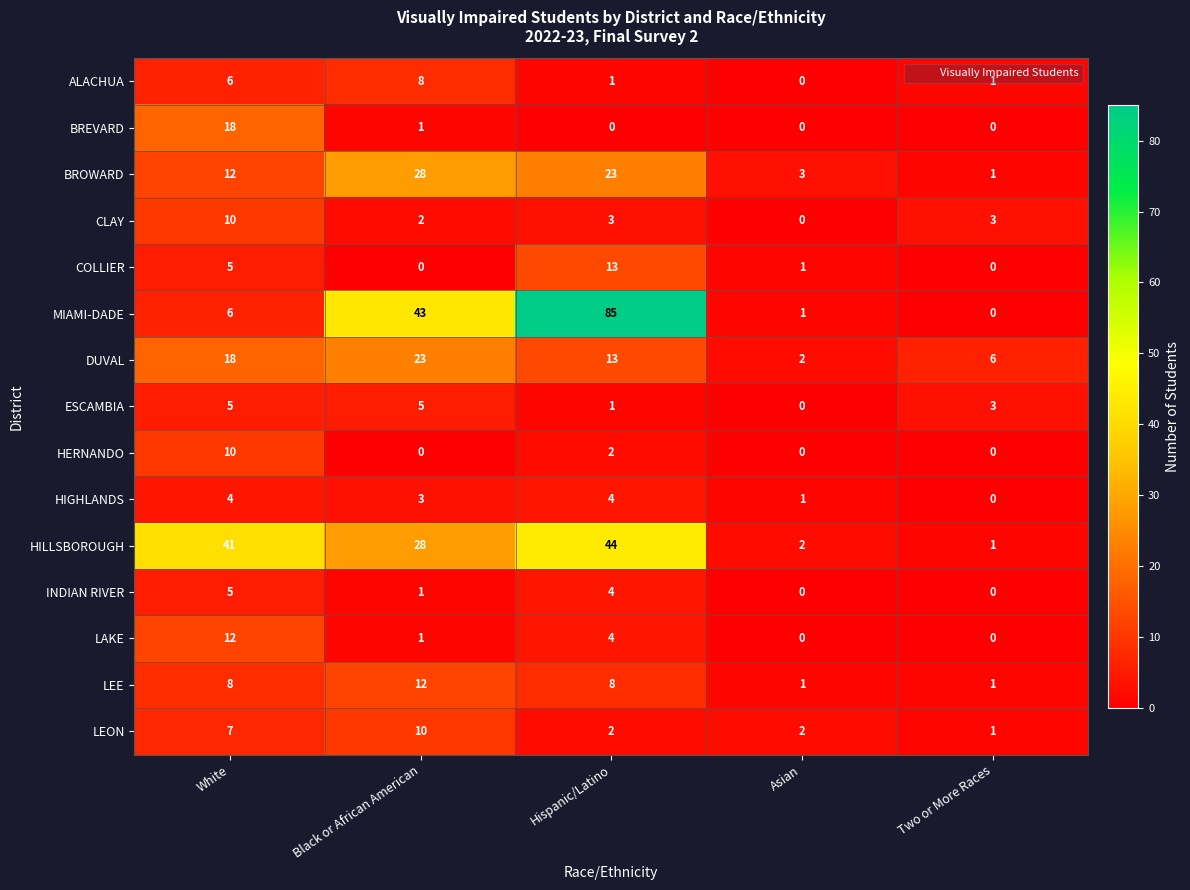

Rank the categories by HILLSBOROUGH value from highest to lowest.

Hispanic/Latino, White, Black or African American, Asian, Two or More Races